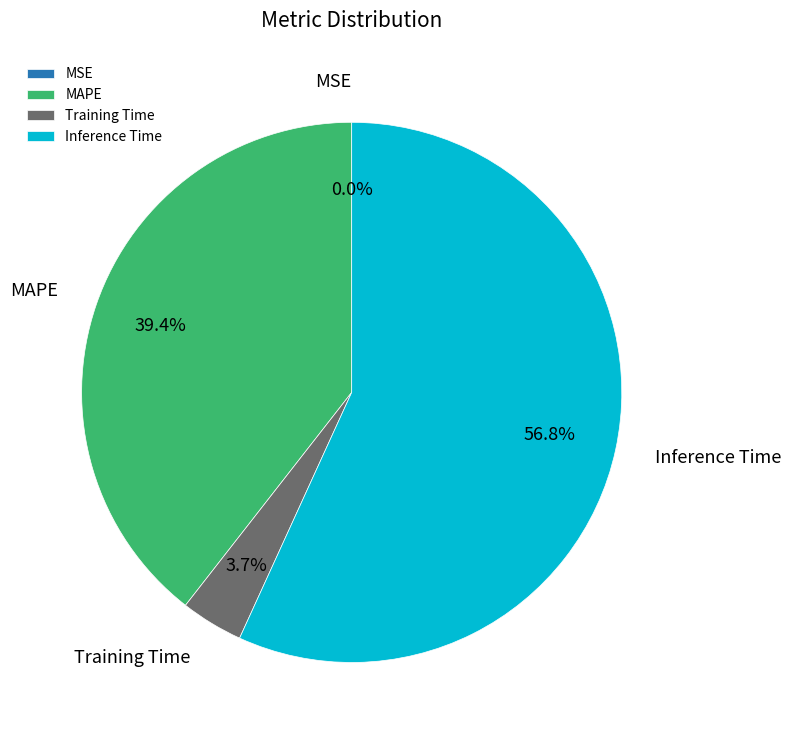

Combined, do Training Time and Inference Time account for over 50%?

Yes